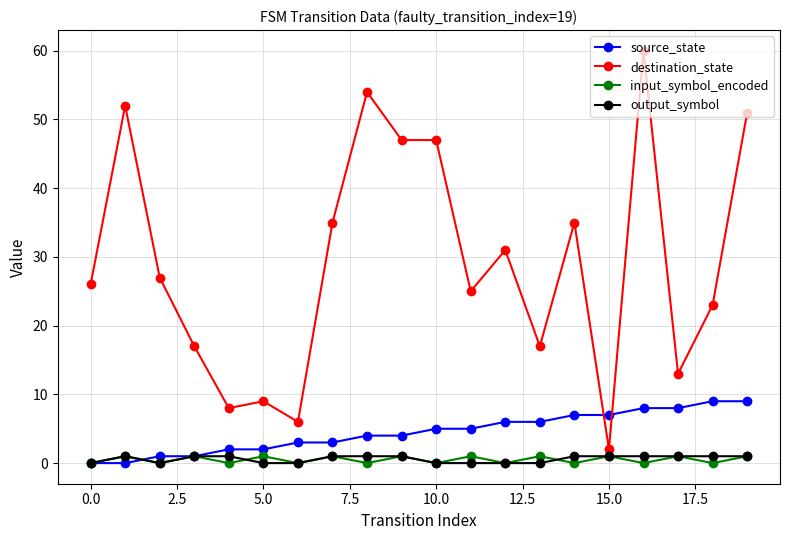

Which series has the widest spread of values?

destination_state